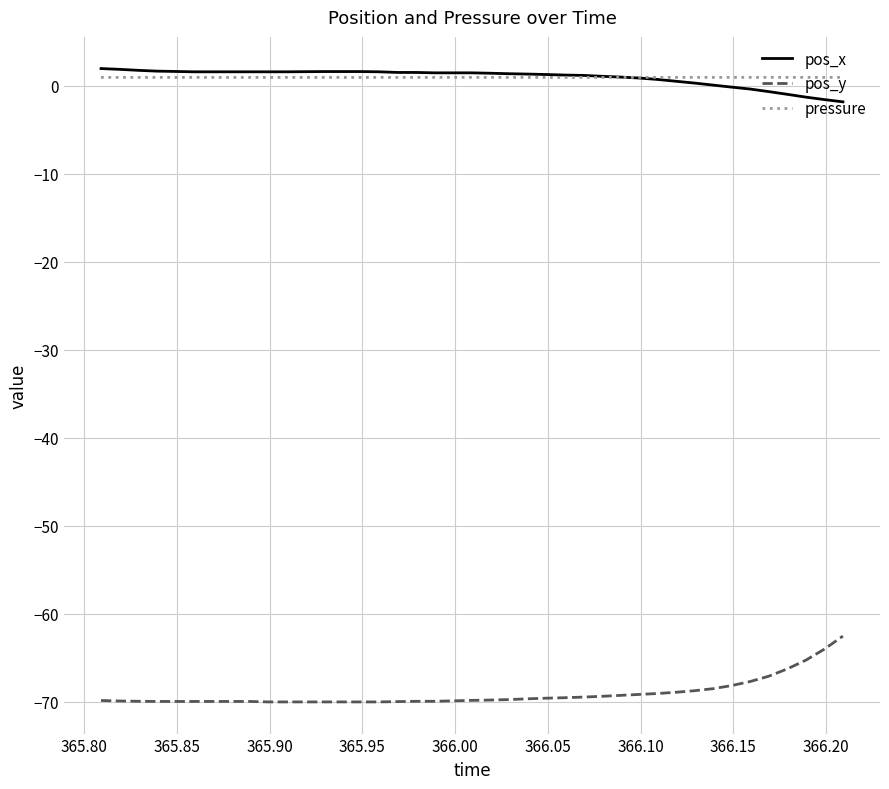

True or false: pos_x and pos_y intersect in this chart.

False